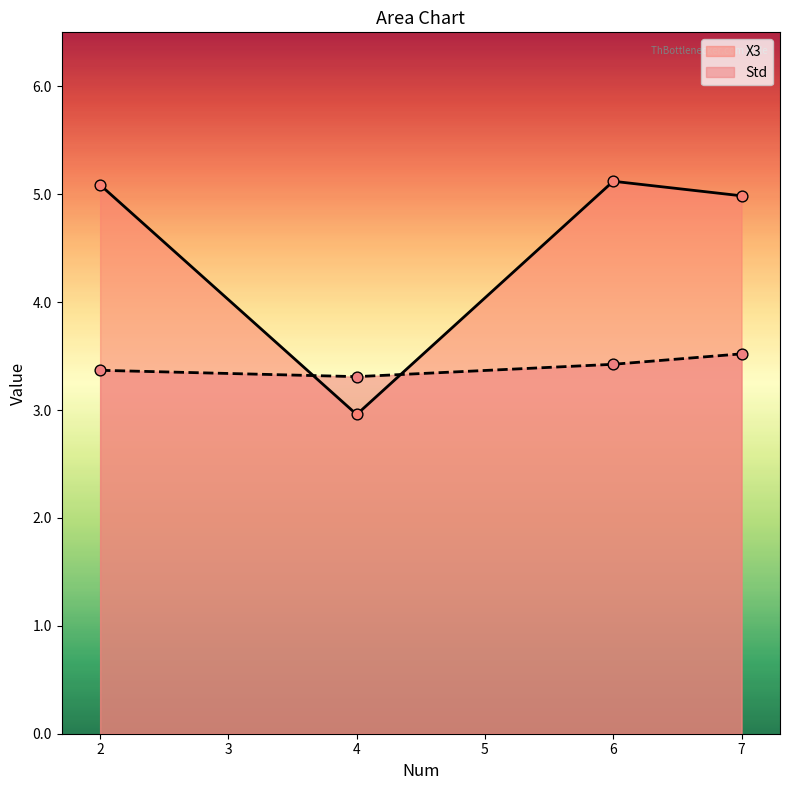

At how many categories does at least one series exceed 4?

3